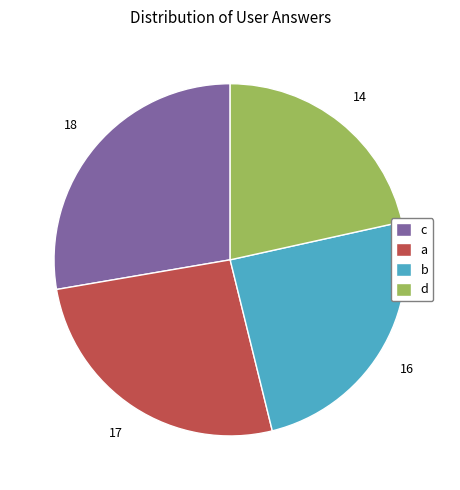

Approximately how many times larger is the value at c compared to d?

1.3